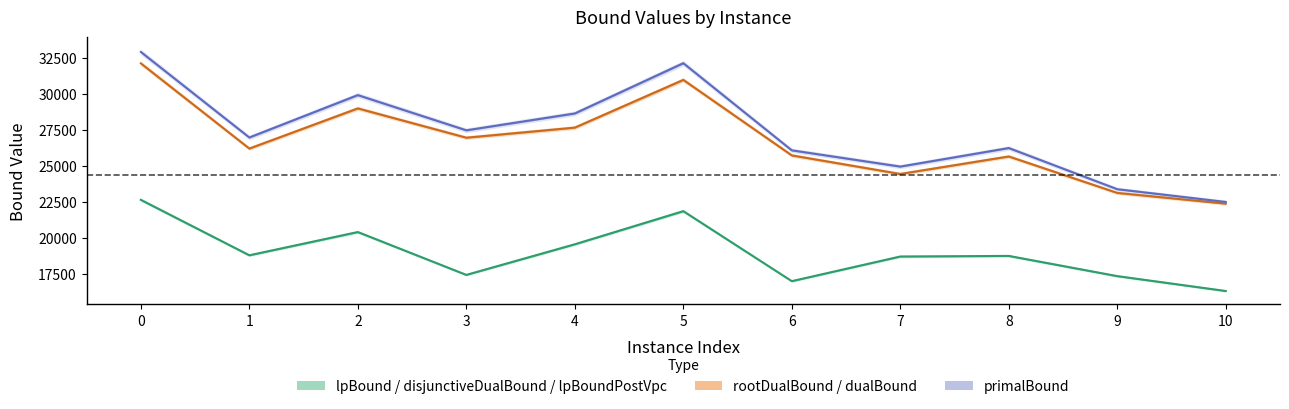

How many data points are less than 18747?

5